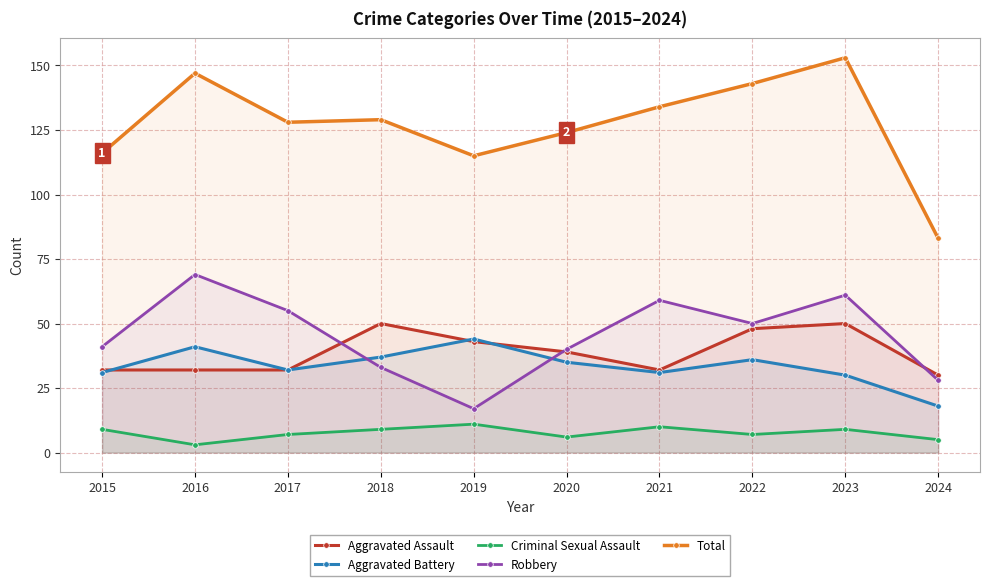

What is the average value of the Aggravated Assault series?

39